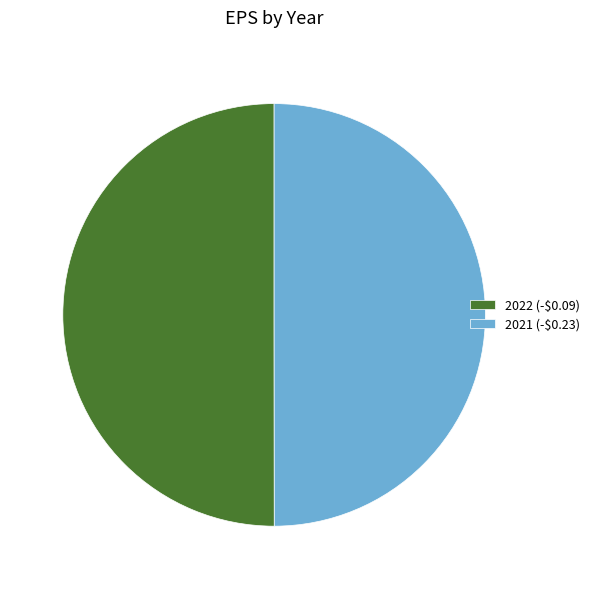

How many slices are in this pie chart?

2